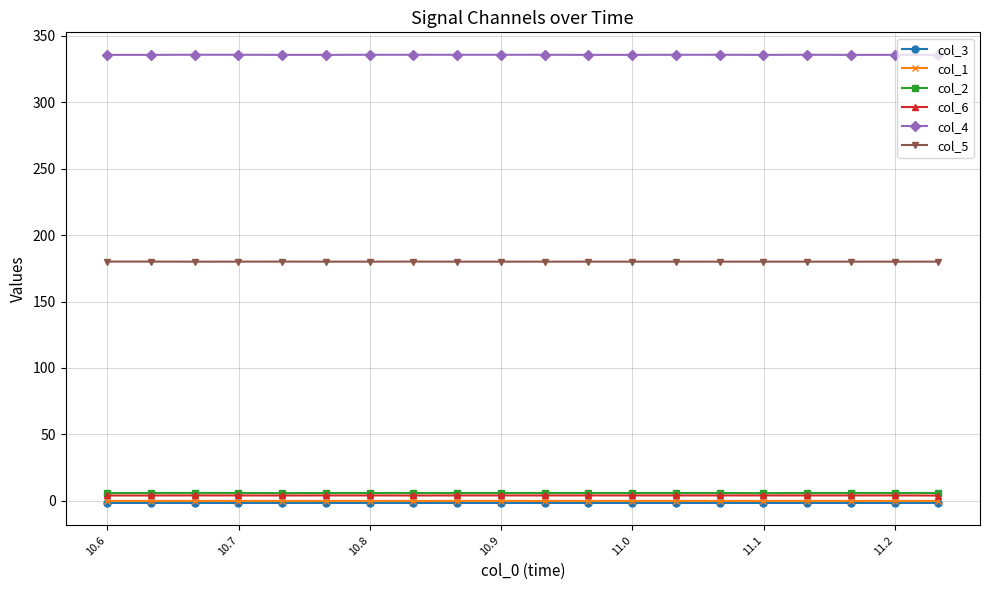

True or false: col_3 and col_4 cross at least once.

False